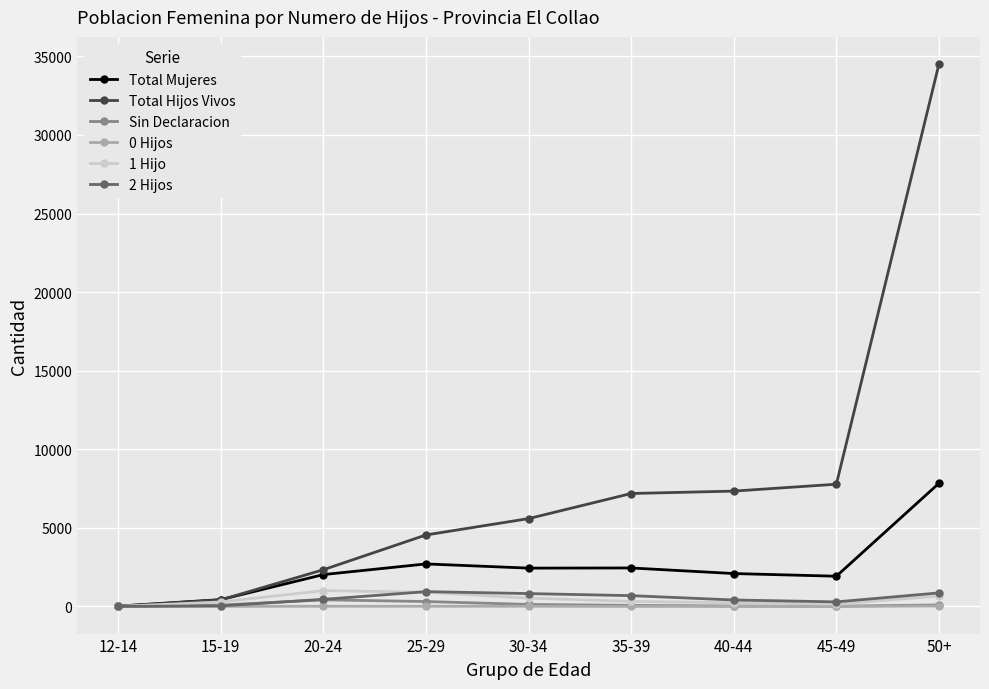

What is the difference between the Total Hijos Vivos values at 40-44 and 25-29?

2790